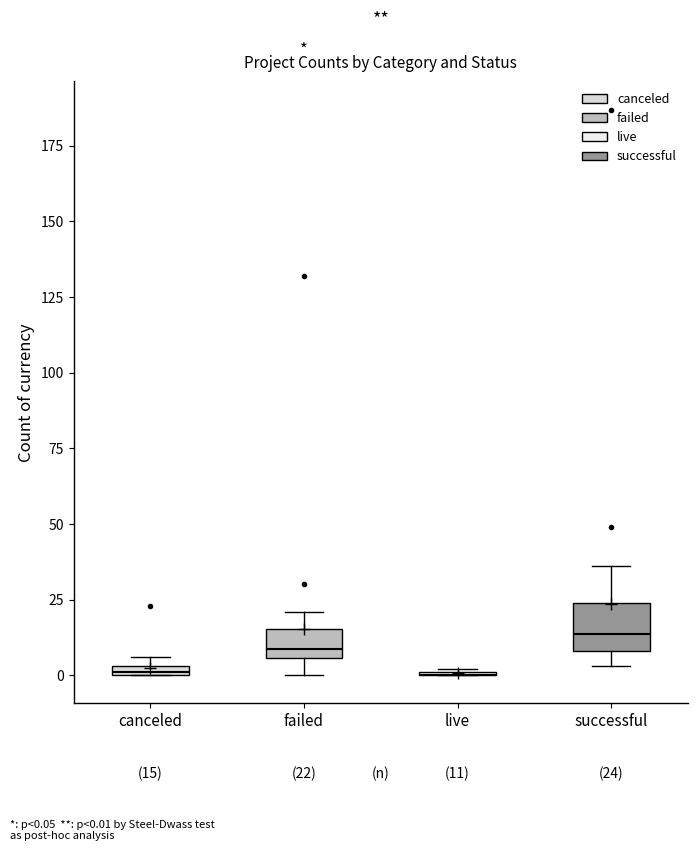

Comparing the boxes themselves (not the whiskers), which one is the tallest?

successful